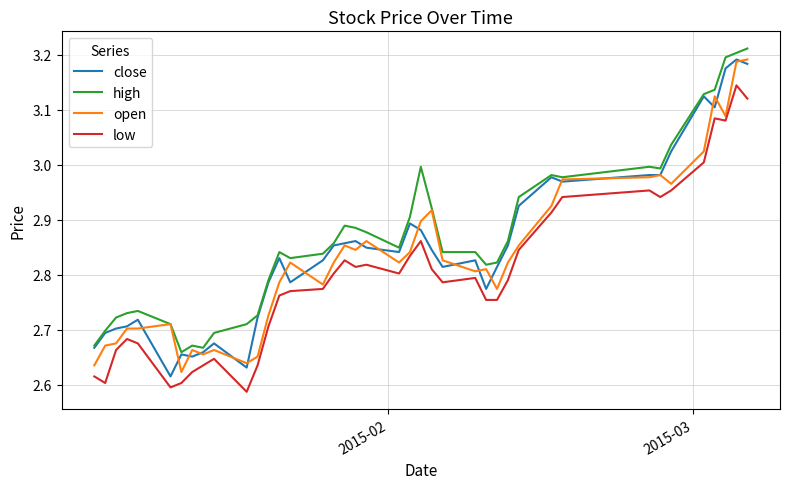

Does the chart have visible grid lines?

Yes